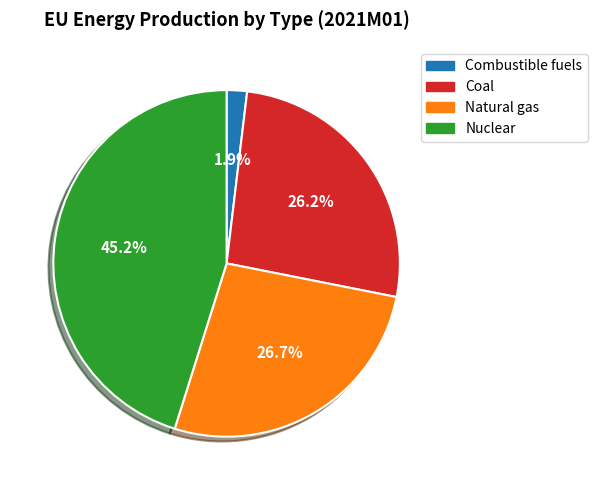

To the nearest percent, what is the difference between the Nuclear and Natural gas slice percentages?

18%